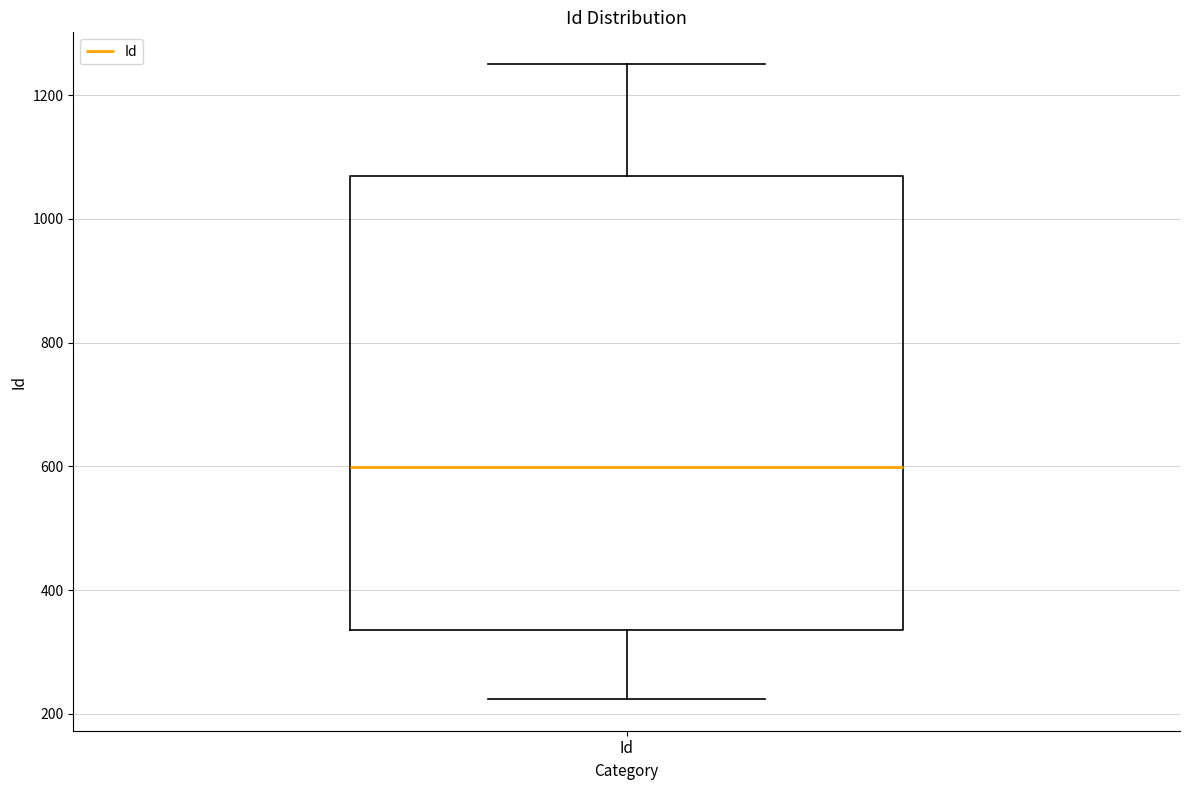

Read this box plot against the y-axis: the position of the median line, the range covered by the box, and the ends of both whiskers. The values are not printed on the chart, so give them approximately, as read against the axis.

median 600, box 340 to 1060, whiskers 220 to 1260